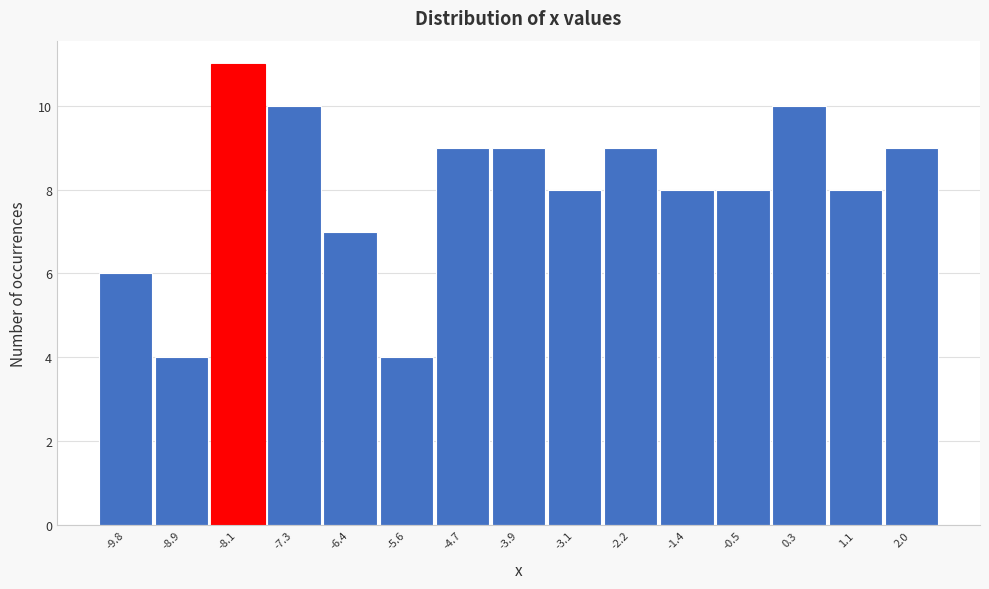

Which range on the x-axis has the tallest bar?

-8.52 to -7.68